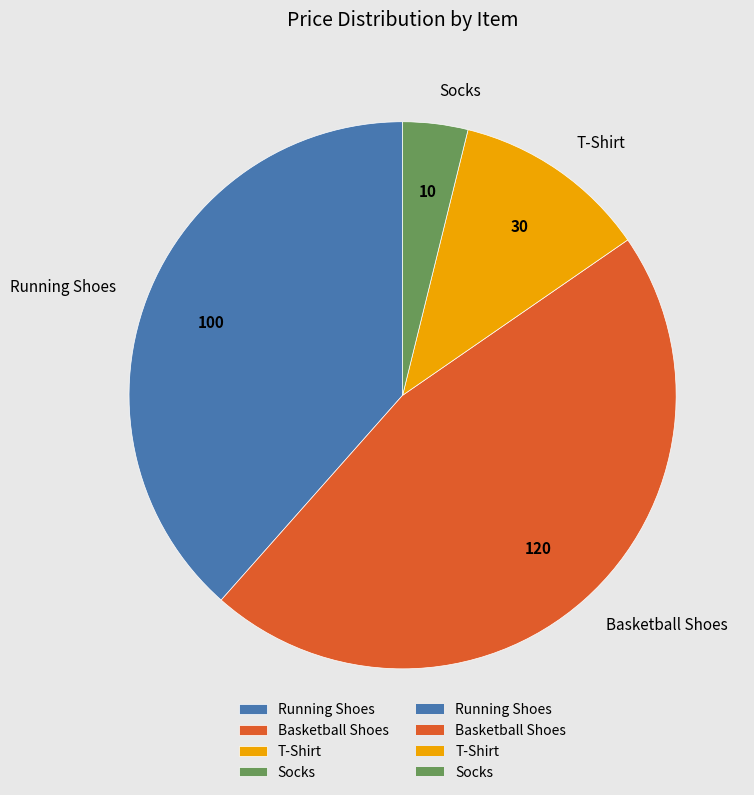

Is the sum of Running Shoes and Basketball Shoes greater than half?

Yes